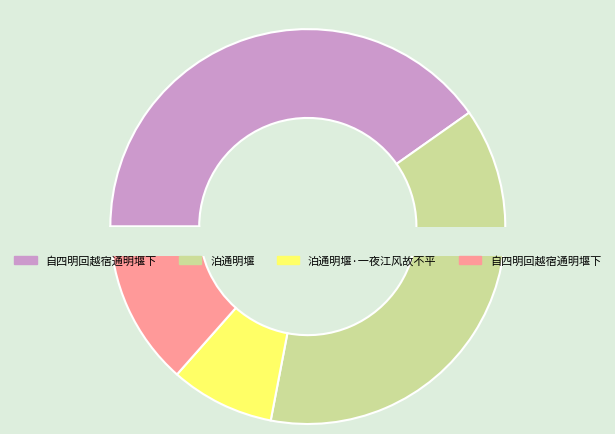

What is the smallest slice in the pie chart?

泊通明堰·一夜江风故不平